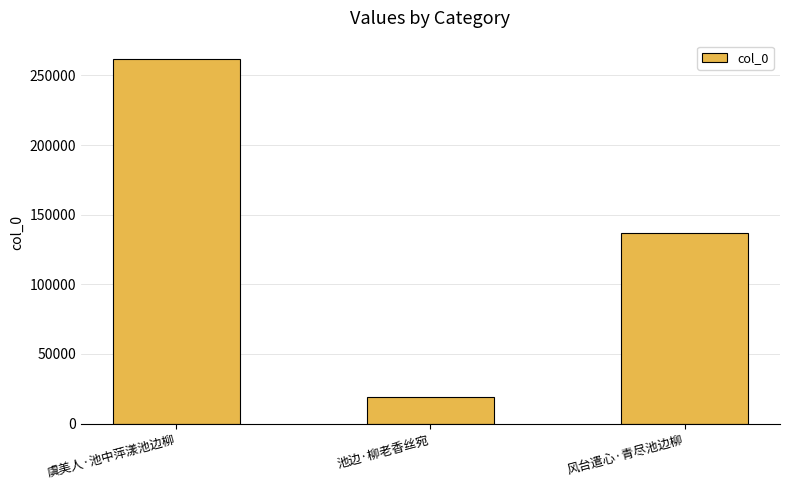

At which category does the chart reach its peak across all series?

虞美人·池中萍漾池边柳